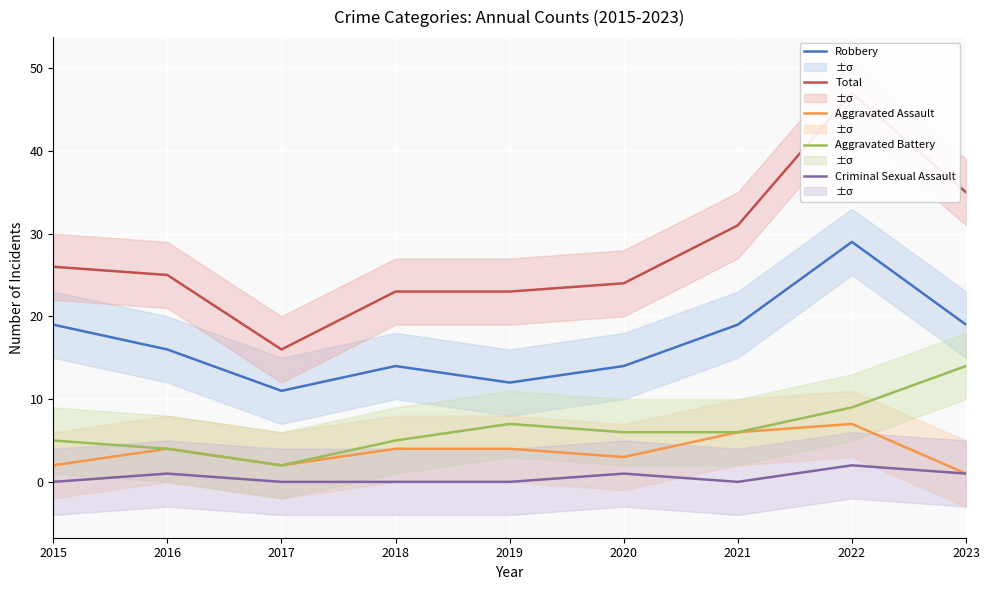

True or false: Aggravated Battery and Criminal Sexual Assault cross at least once.

False